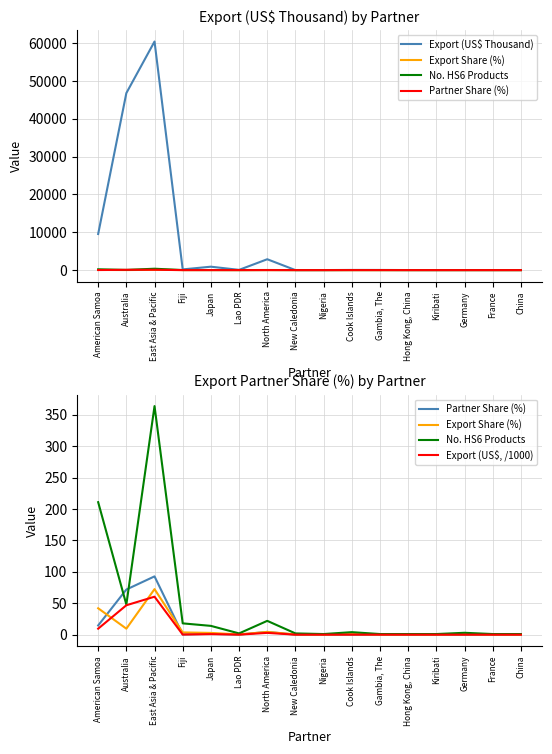

What is the value of the Partner Share (%) point at the 2nd from the left?

71.9